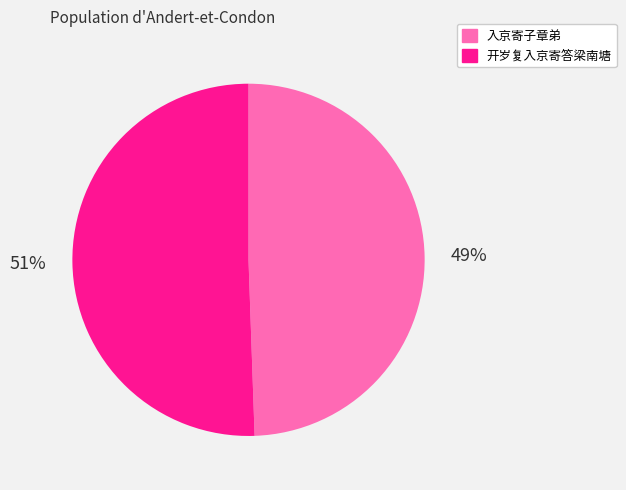

Is the sum of 开岁复入京寄答梁南塘 and 入京寄子章弟 greater than half?

Yes